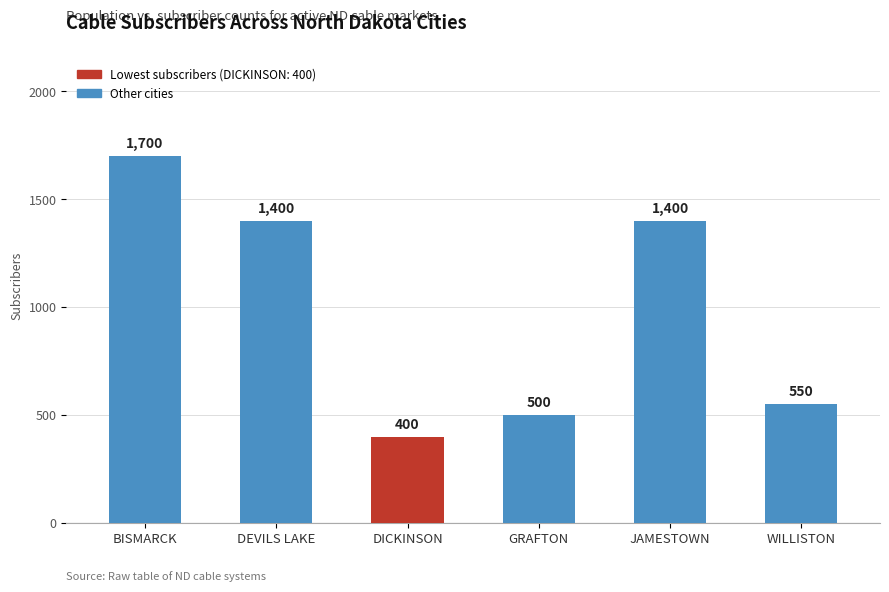

Which has a higher value, WILLISTON or DICKINSON?

WILLISTON